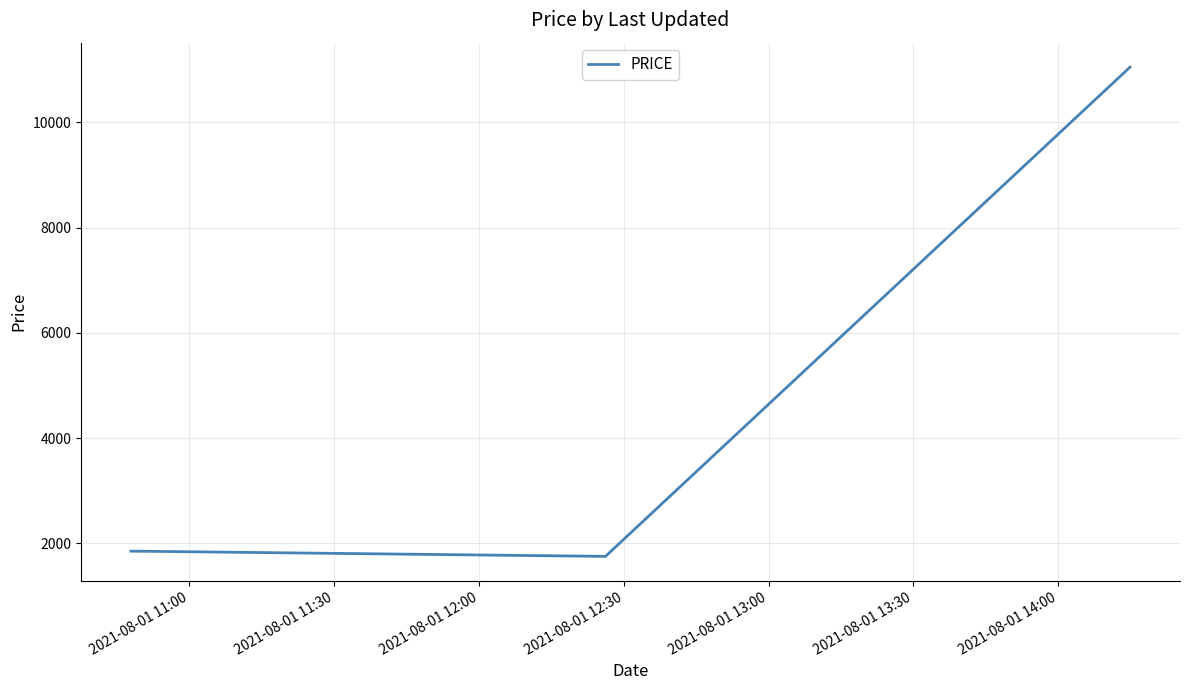

What is the minimum value shown in the chart?

1750